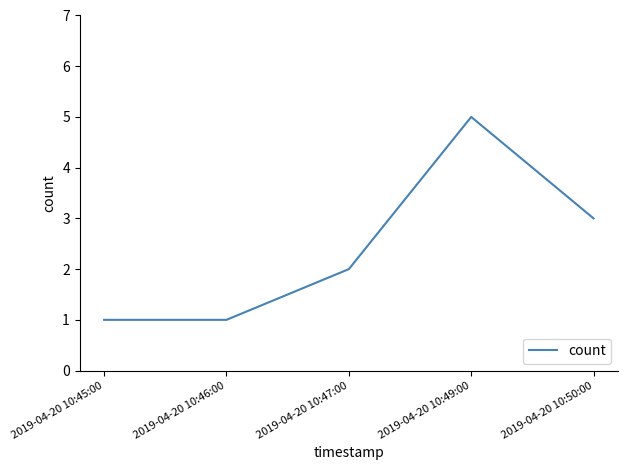

What position from the left is 2019-04-20 10:45:00?

1